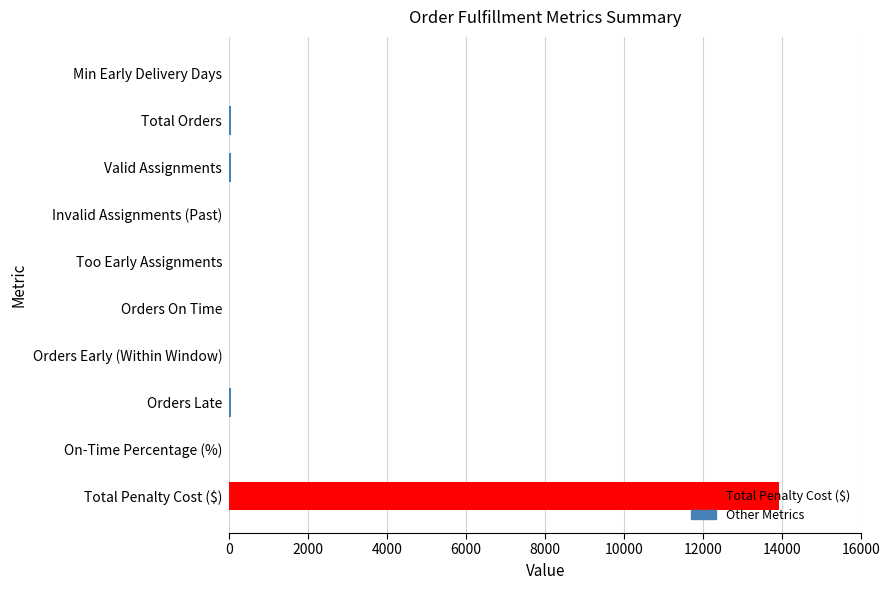

What is the maximum value shown in the chart?

13925